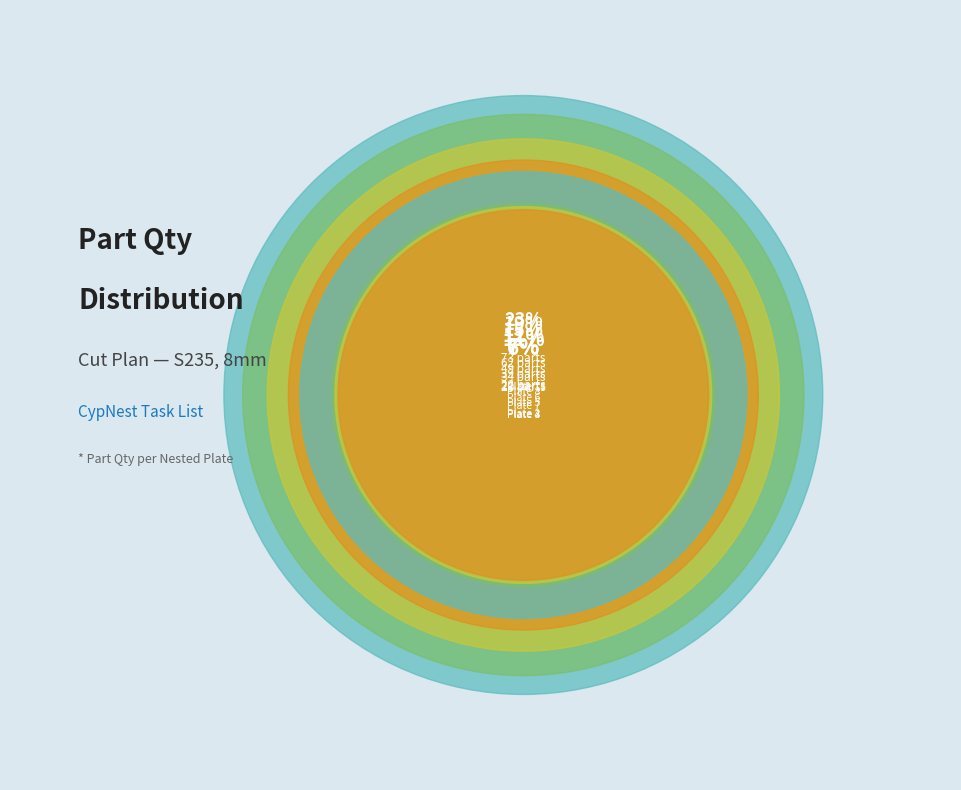

Is it true that Plate 5 is 12% of the pie?

True